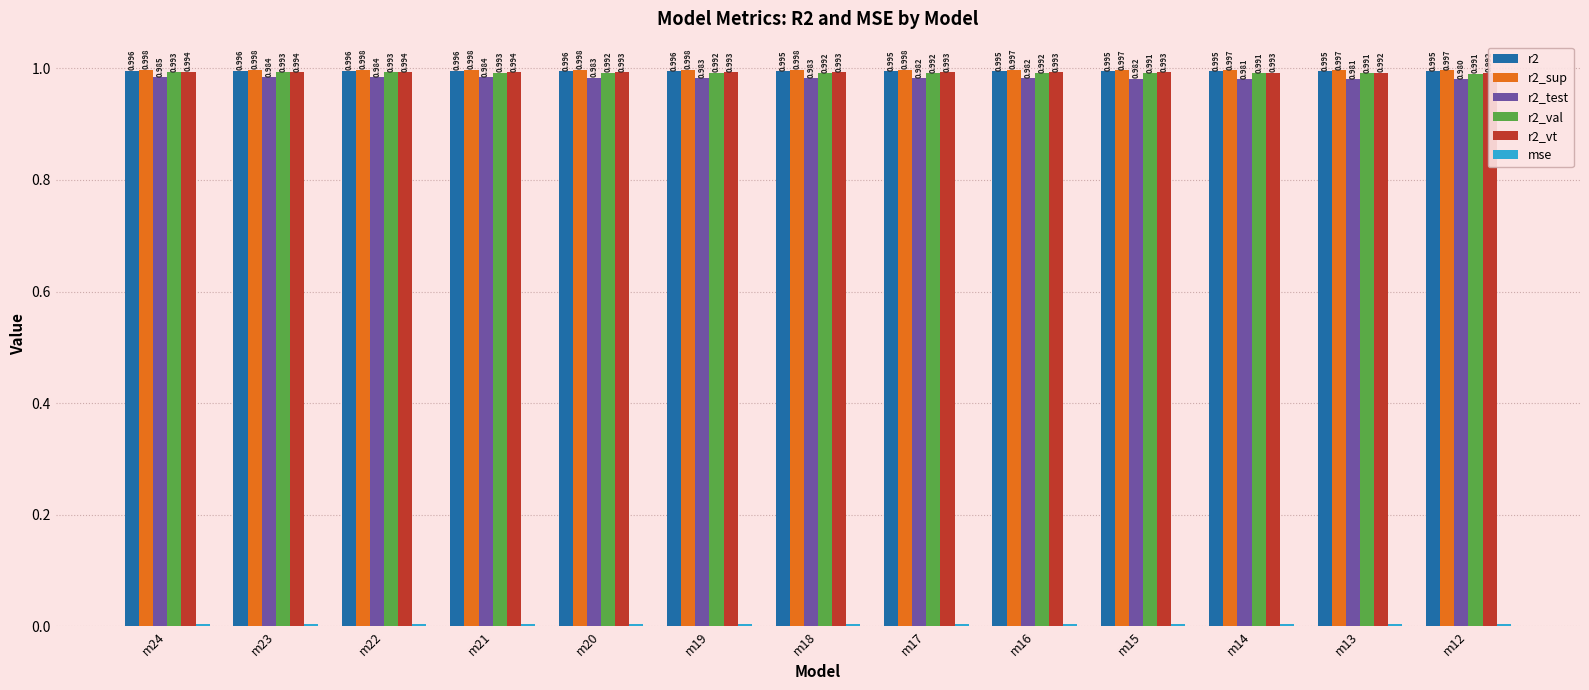

The r2_sup series shows 1.0 at m13. True or false?

True